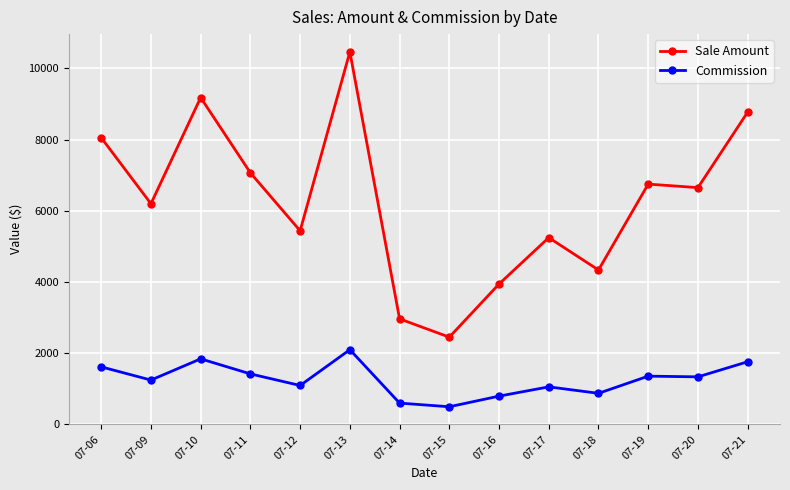

The value of Commission at 07-20 is 1330.0. True or false?

True